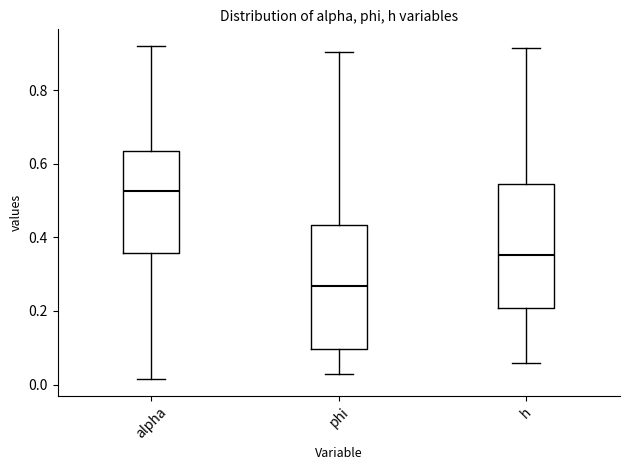

Reading left to right, read every box against the y-axis: the position of its median line, the range the box covers, and the ends of its whiskers. The values are not printed on the chart, so give them approximately, as read against the axis.

alpha: median 0.52, box 0.36 to 0.64, whiskers 0.02 to 0.92
phi: median 0.26, box 0.10 to 0.44, whiskers 0.02 to 0.90
h: median 0.36, box 0.20 to 0.54, whiskers 0.06 to 0.92